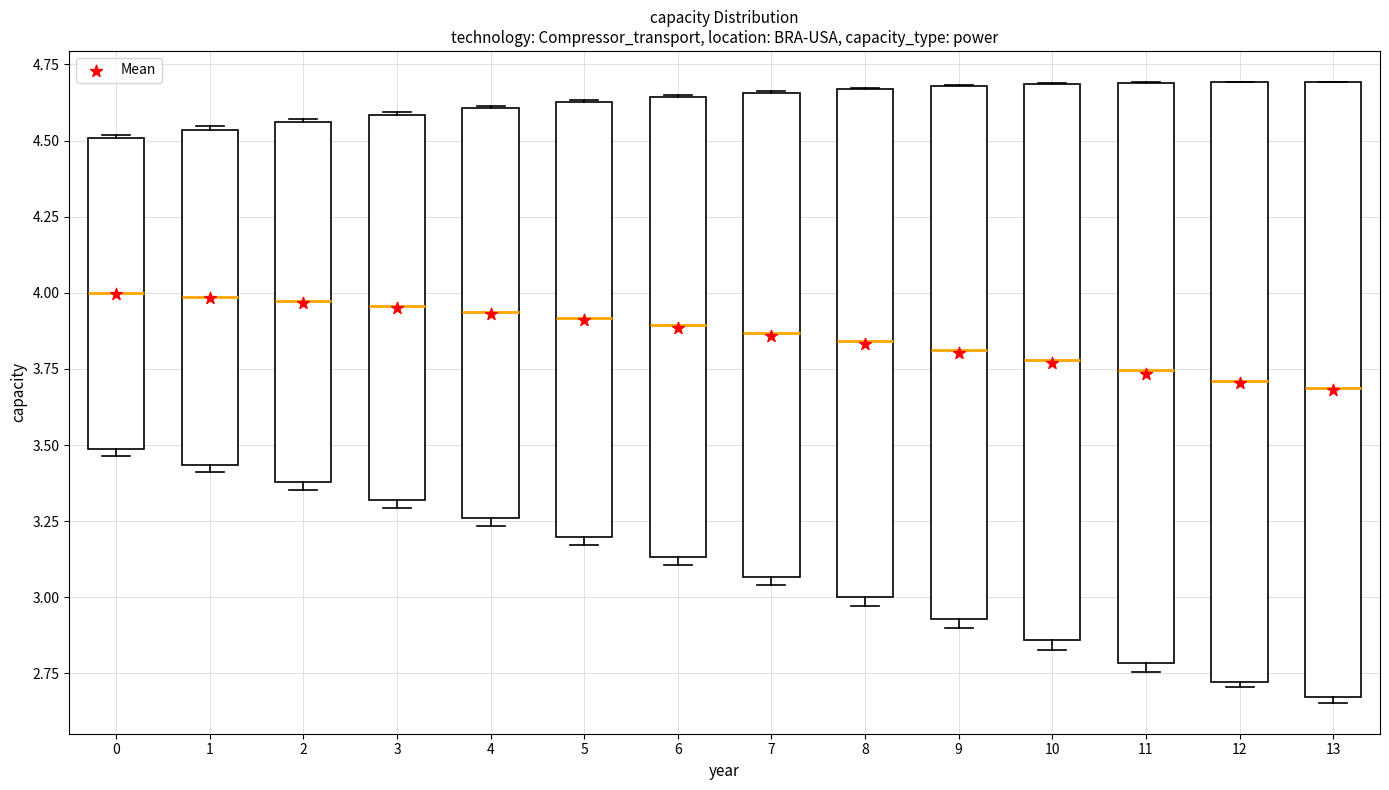

Where is the upper edge of the box at x = 12 on the y-axis? The values are not printed on the chart, so give them approximately, as read against the axis.

4.70